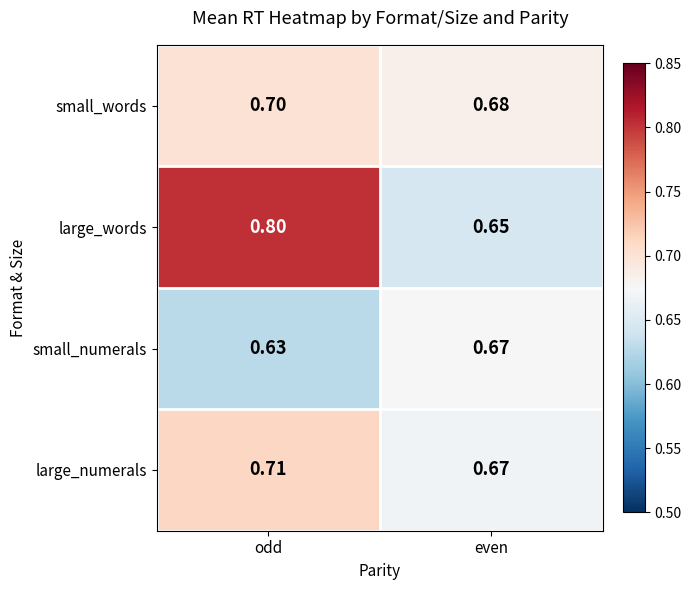

What is the difference between the highest and lowest values at odd?

0.2